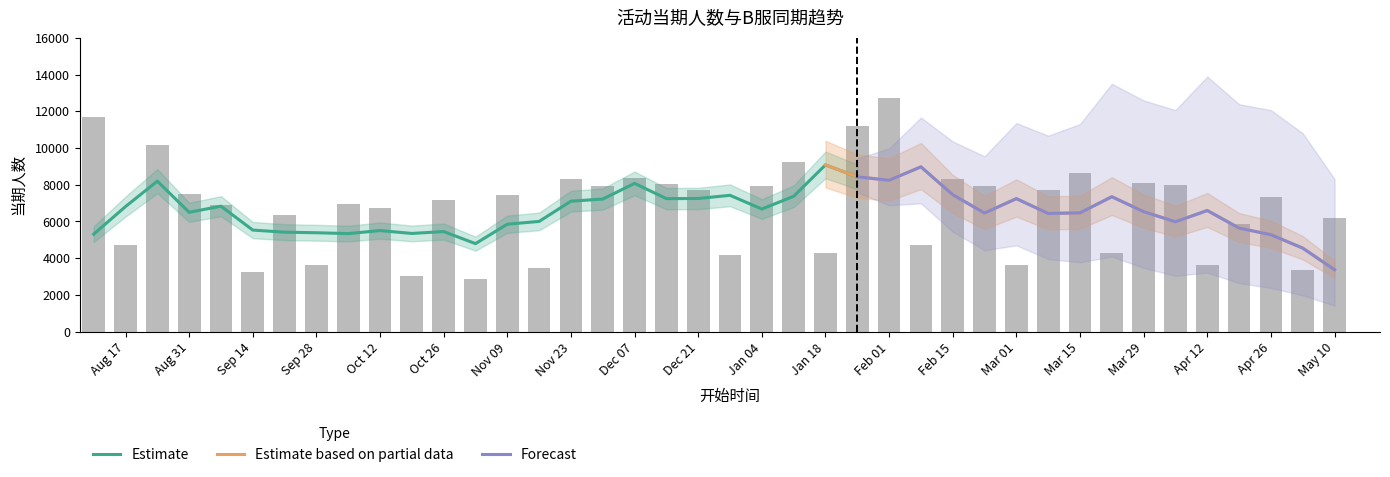

The value at Apr 26 is 10914. True or false?

False